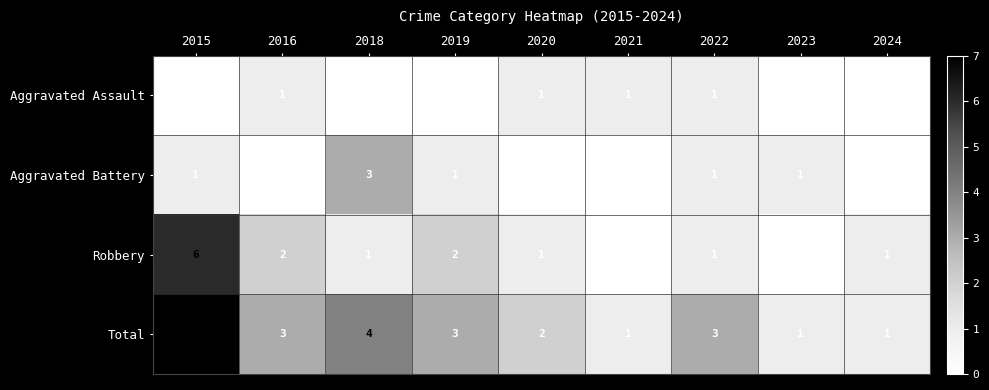

The Total series shows 4 at 2018. True or false?

True